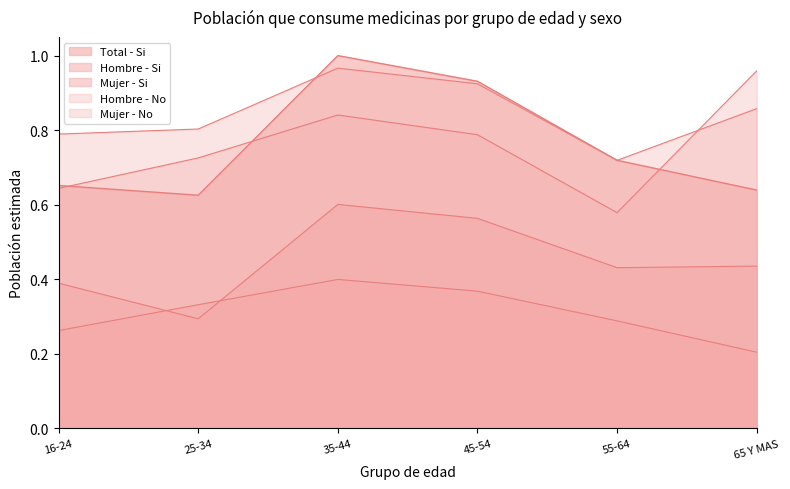

Rank the series by their maximum value, from lowest to highest.

Hombre - Si, Mujer - Si, Mujer - No, Hombre - No, Total - Si